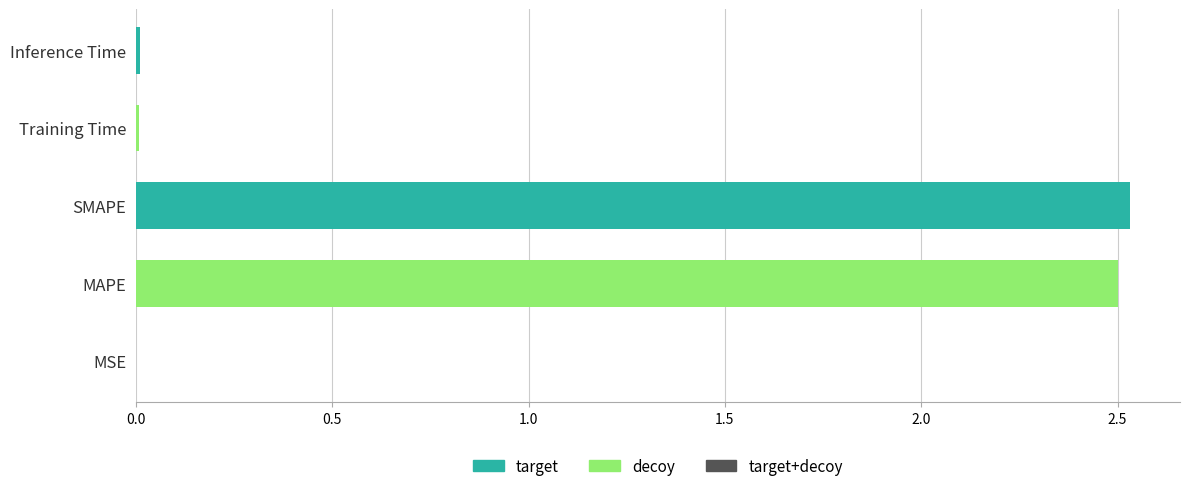

The value at MAPE is 1.5. True or false?

False